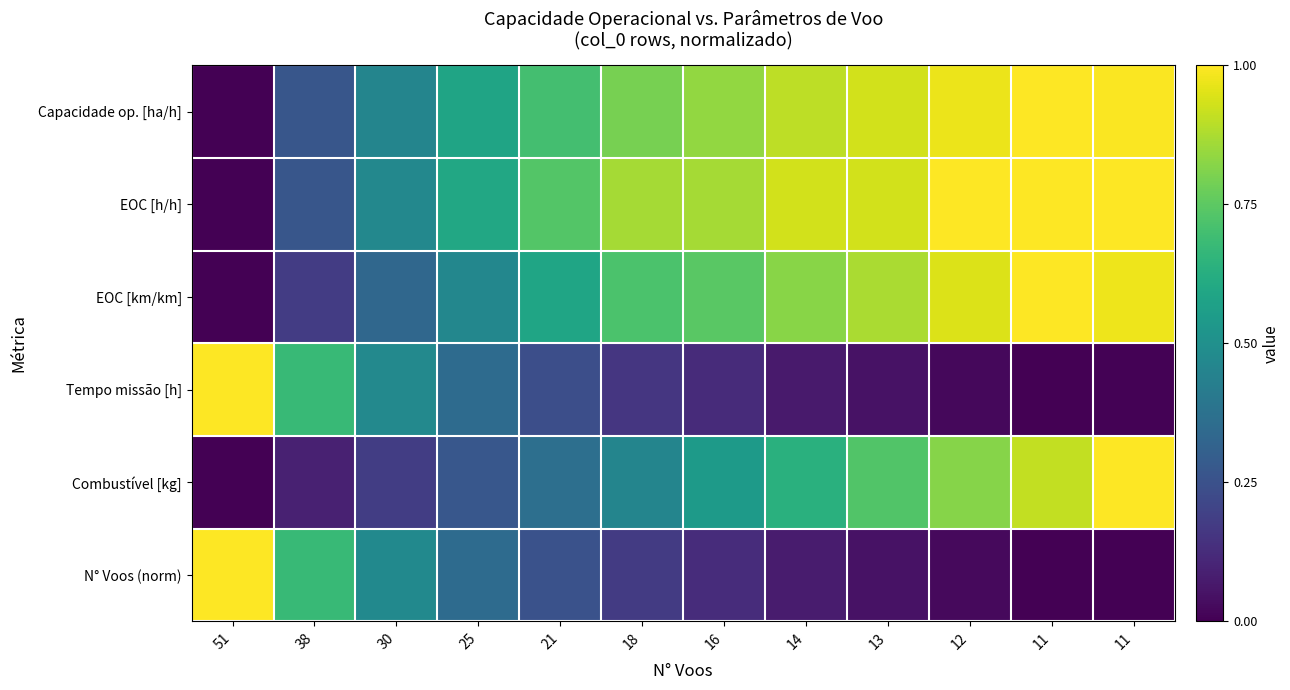

Reading left to right, what are all the values shown in this chart?

Capacidade op. [ha/h]: 51=0.0	38=0.3	30=0.5	25=0.6	21=0.7	18=0.8	16=0.8	14=0.9	13=0.9	12=1.0	11=1.0	11=1.0
EOC [h/h]: 51=0.0	38=0.3	30=0.5	25=0.6	21=0.7	18=0.9	16=0.9	14=0.9	13=0.9	12=1.0	11=1.0	11=1.0
EOC [km/km]: 51=0.0	38=0.2	30=0.3	25=0.5	21=0.6	18=0.7	16=0.7	14=0.8	13=0.9	12=0.9	11=1.0	11=1.0
Tempo missão [h]: 51=1.0	38=0.7	30=0.5	25=0.3	21=0.2	18=0.2	16=0.1	14=0.1	13=0.0	12=0.0	11=0.0	11=0.0
Combustível [kg]: 51=0.0	38=0.1	30=0.2	25=0.3	21=0.4	18=0.5	16=0.5	14=0.6	13=0.7	12=0.8	11=0.9	11=1.0
N° Voos (norm): 51=1.0	38=0.7	30=0.5	25=0.3	21=0.2	18=0.2	16=0.1	14=0.1	13=0.1	12=0.0	11=0.0	11=0.0